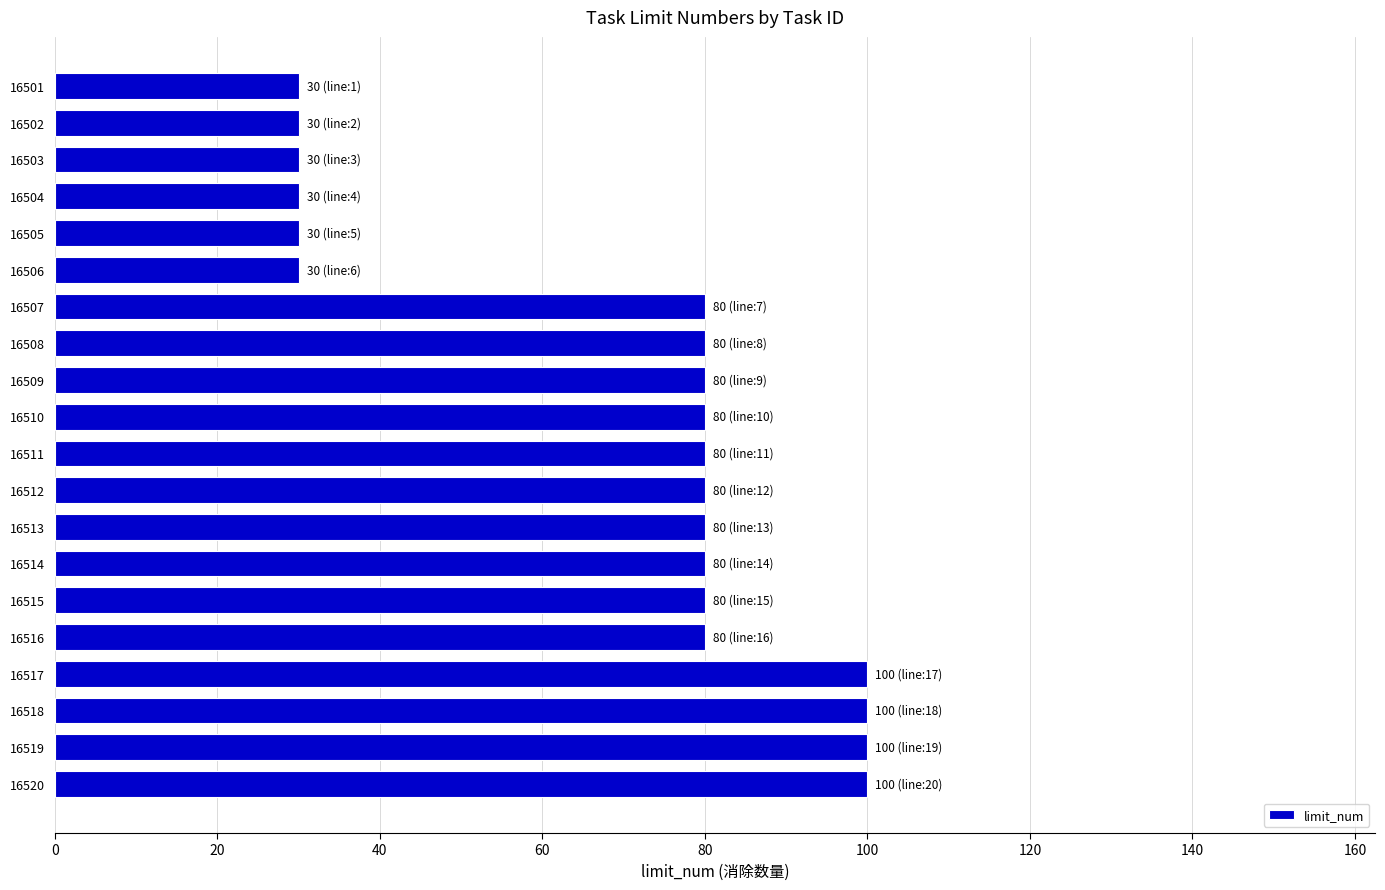

Reading top to bottom, extract all data points from this chart.

16501=30	16502=30	16503=30	16504=30	16505=30	16506=30	16507=80	16508=80	16509=80	16510=80	16511=80	16512=80	16513=80	16514=80	16515=80	16516=80	16517=100	16518=100	16519=100	16520=100